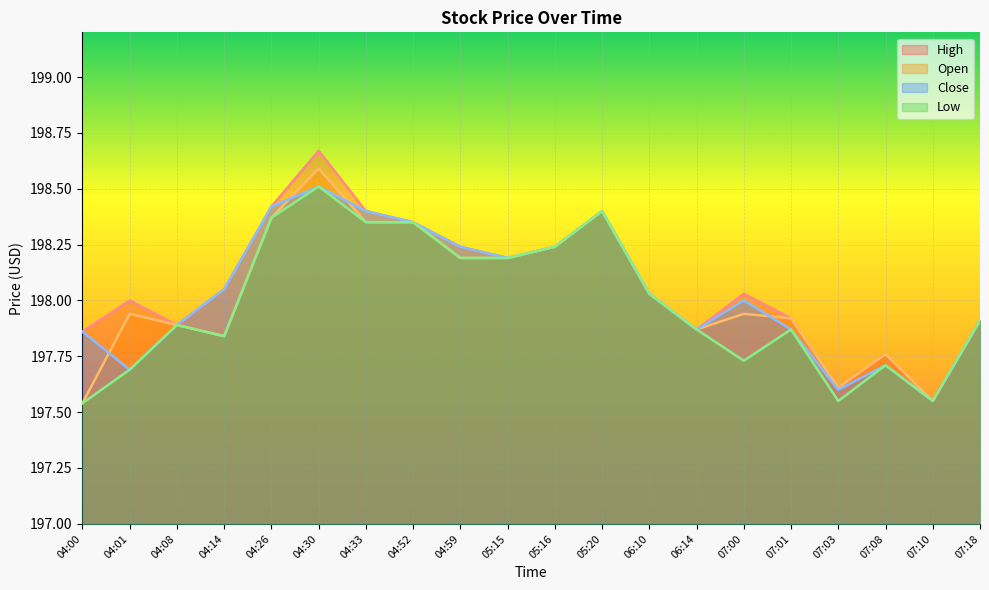

How many interior local valleys does the High series have?

5